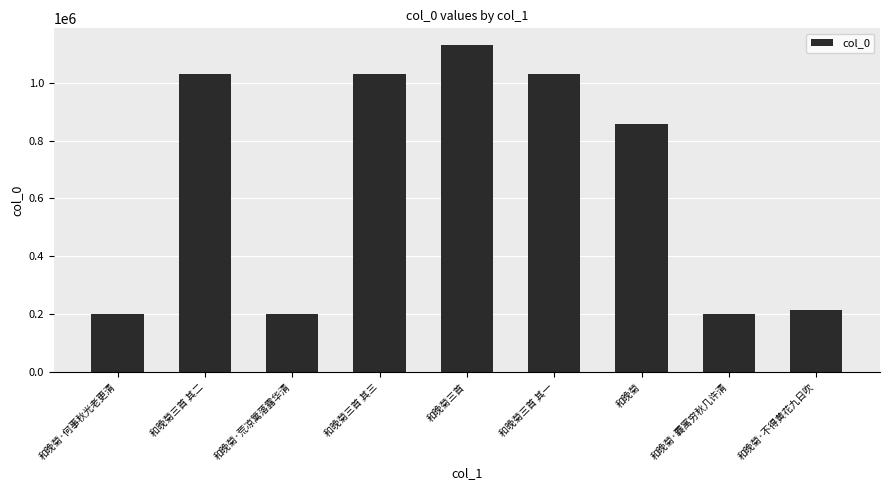

How many values are below 858876?

4